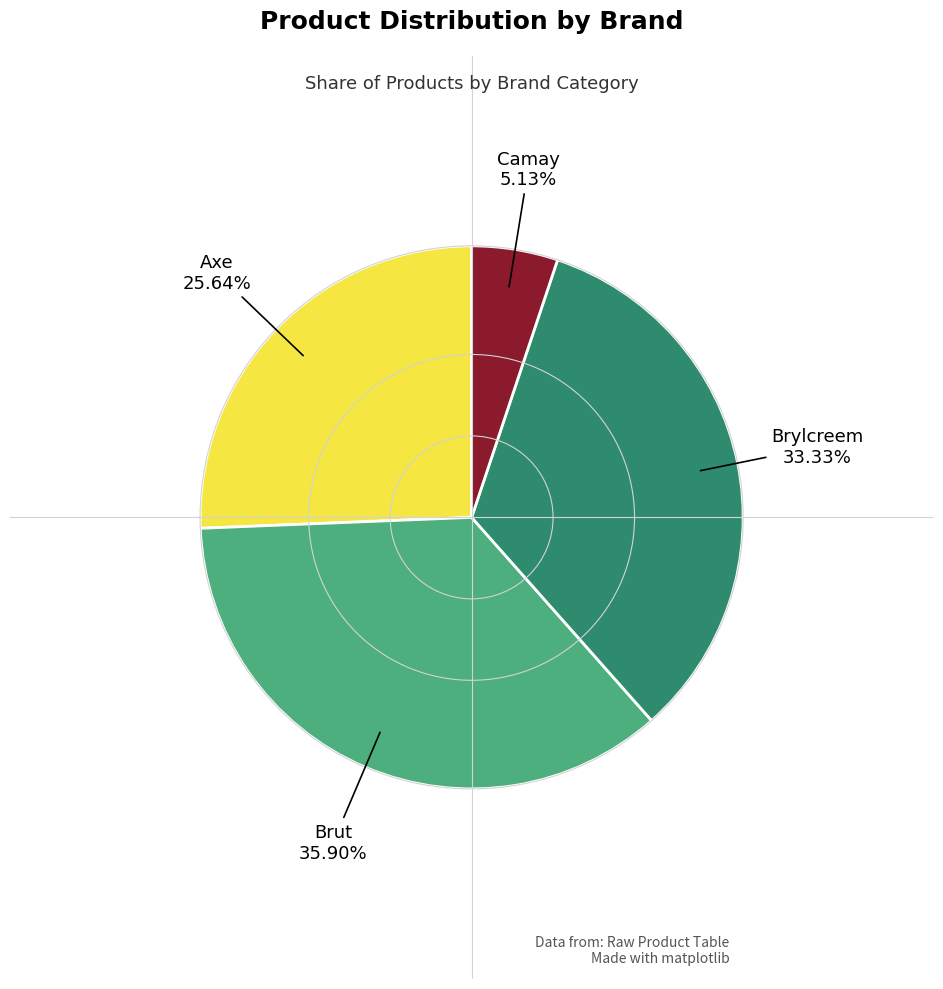

Is there any slice that represents more than half of the pie?

No